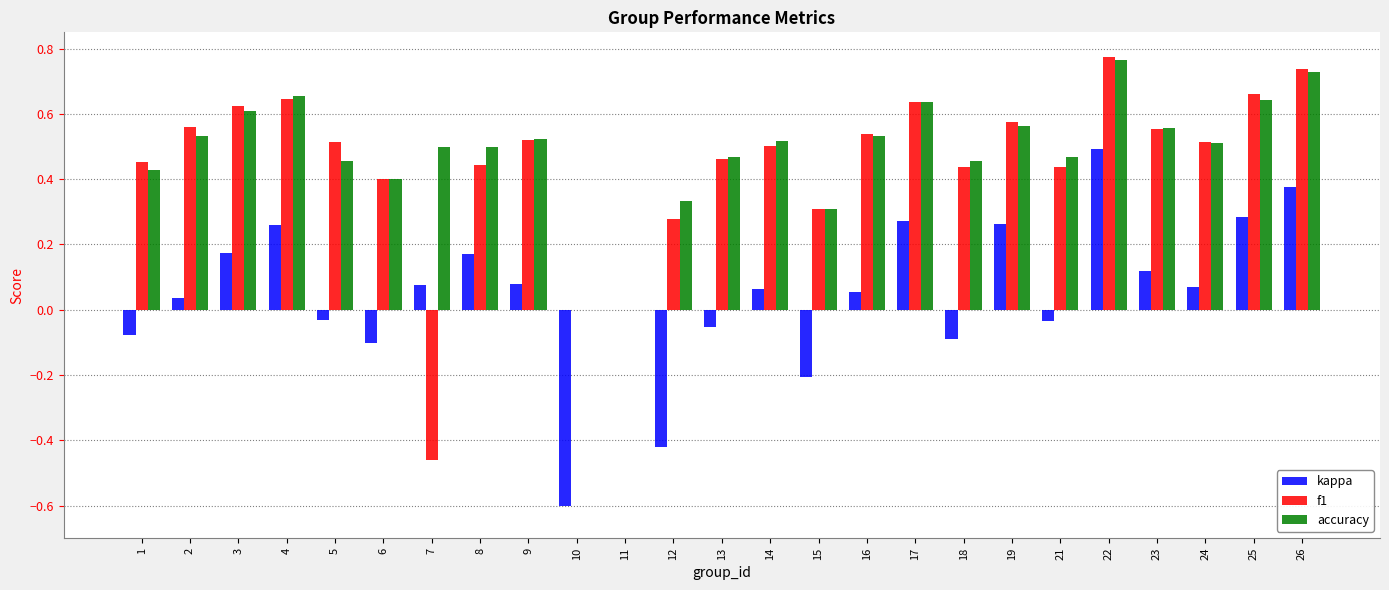

Does the chart contain stacked bars?

No